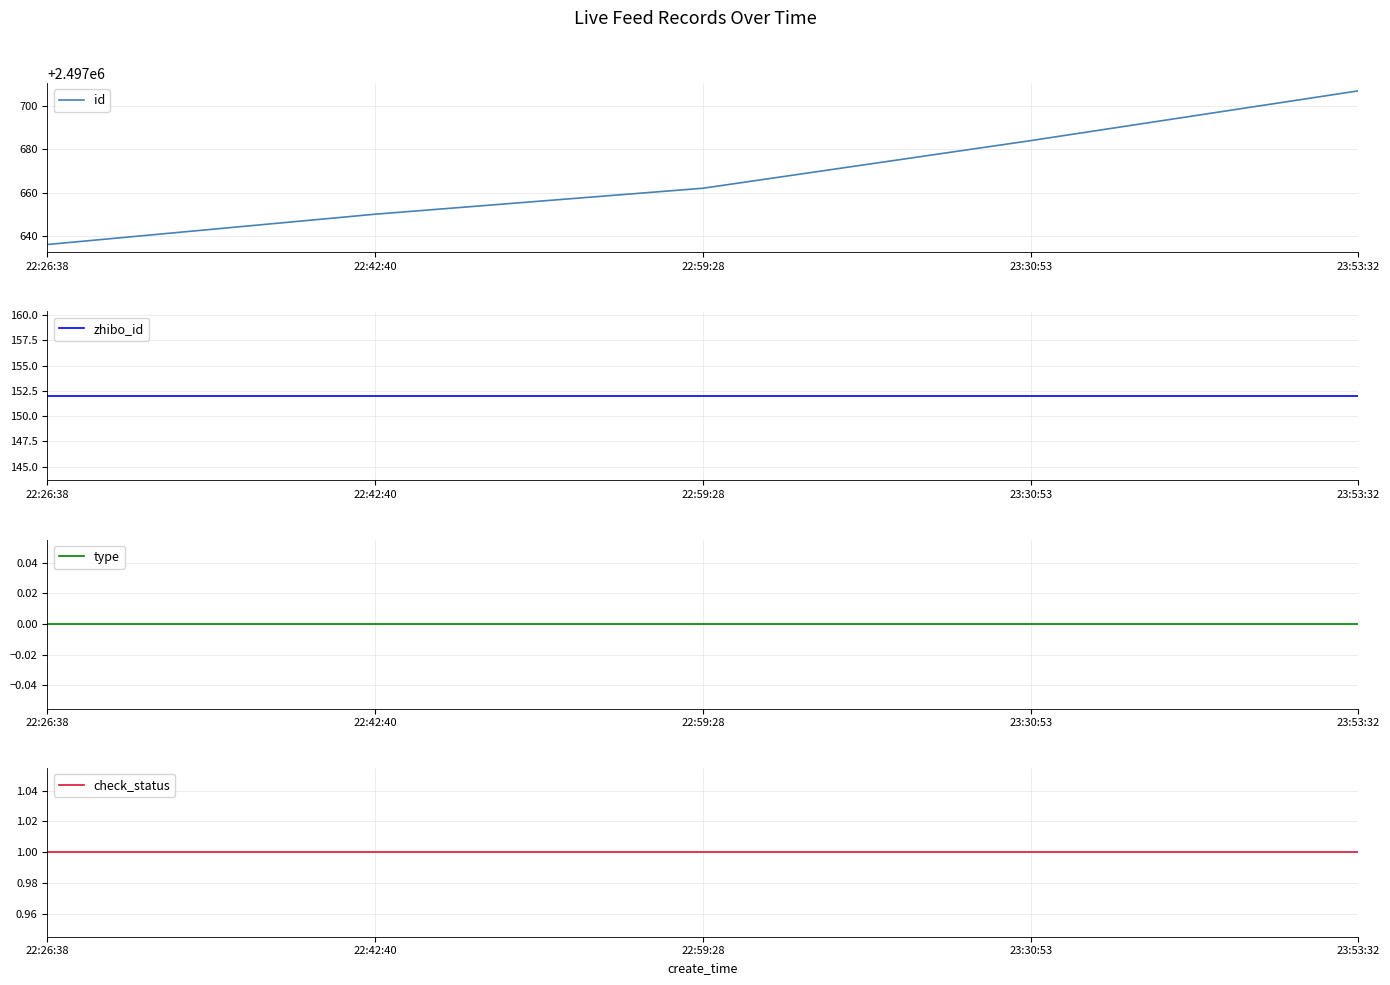

True or false: zhibo_id and check_status cross at least once.

False